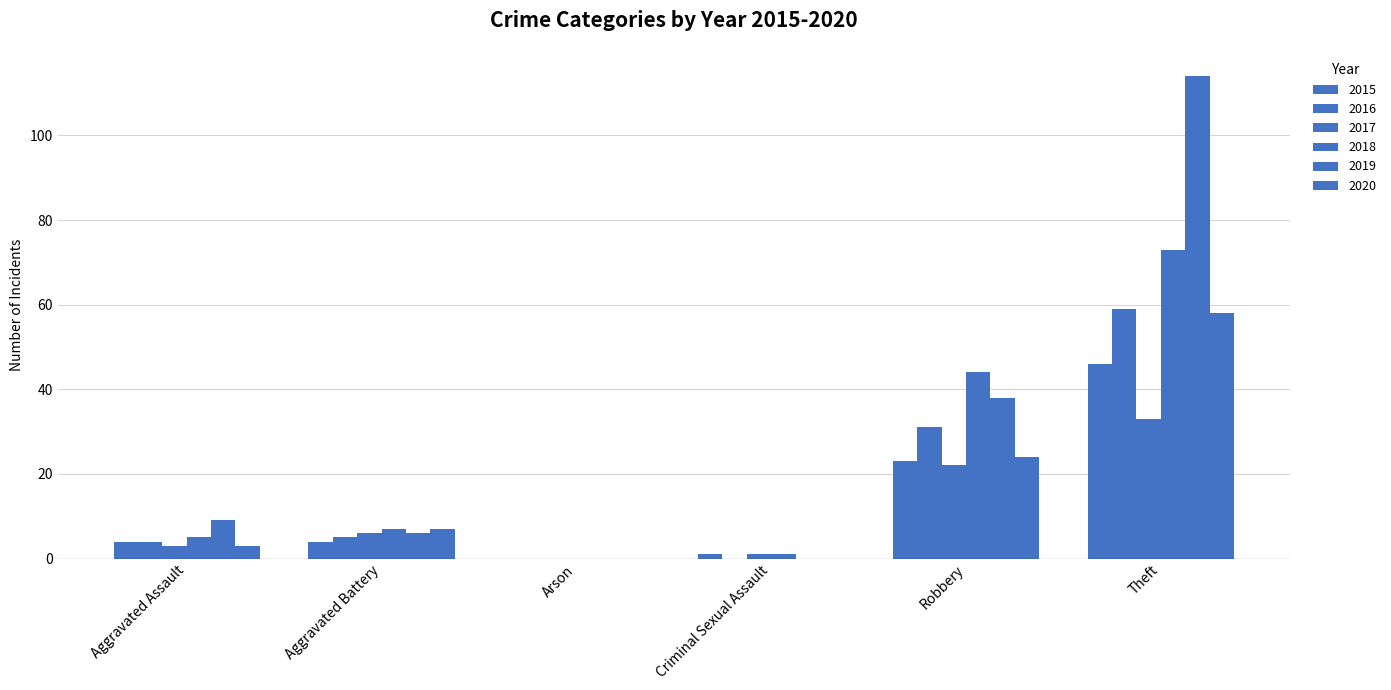

What is the label of the 4th bar from the right?

Arson